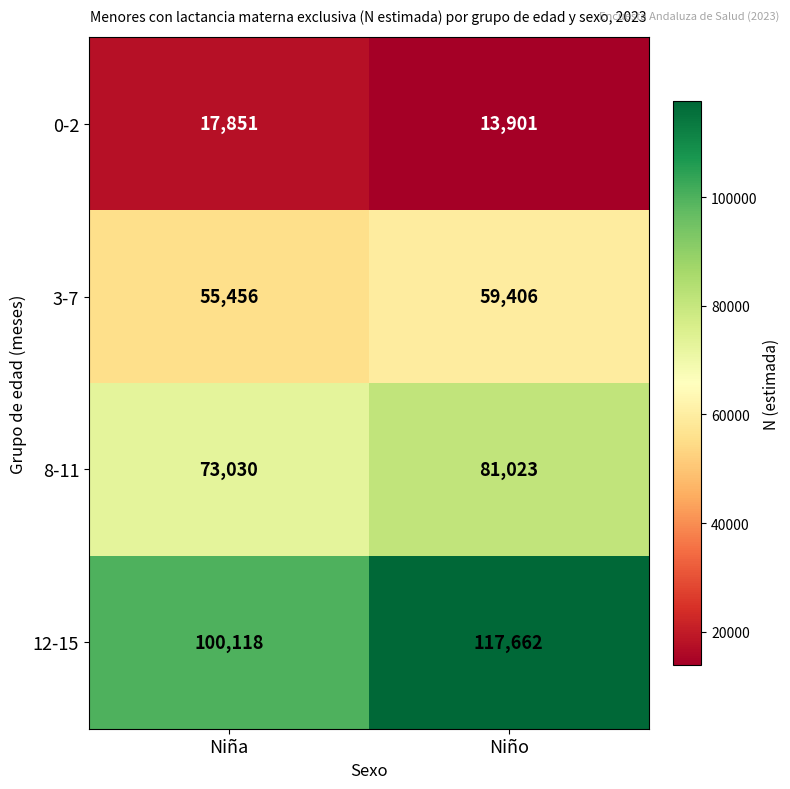

Rank the series by their maximum value, from highest to lowest.

12-15, 8-11, 3-7, 0-2